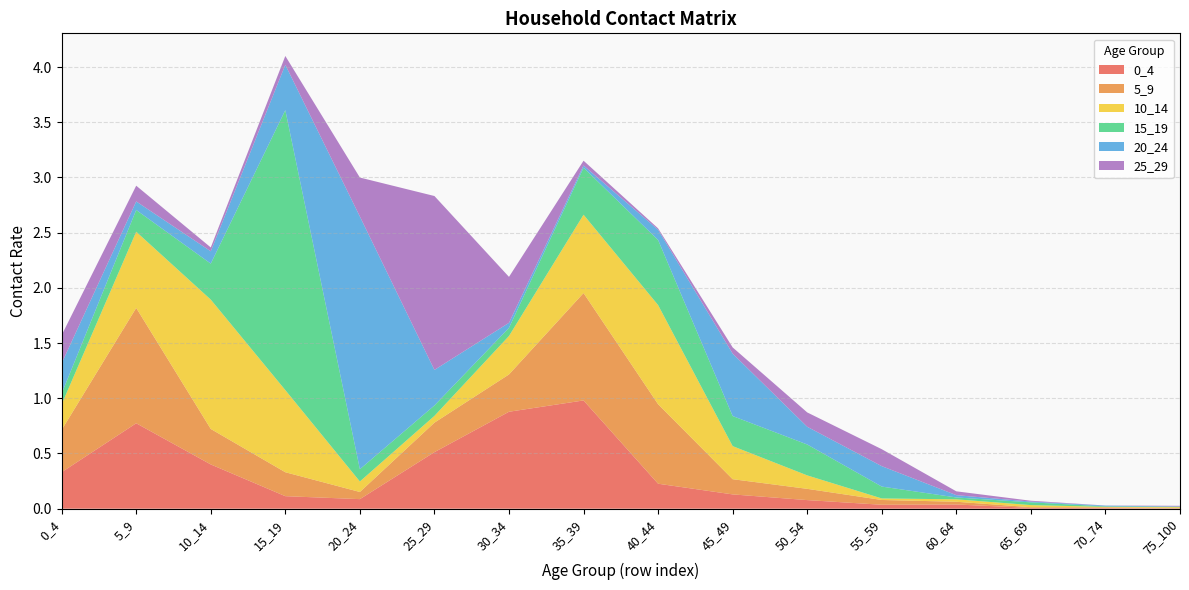

Reading left to right, list all the values displayed in this chart.

0_4: 0.3	0.8	0.4	0.1	0.1	0.5	0.9	1.0	0.2	0.1	0.1	0.0	0.0	0.0	0.0	0.0
5_9: 0.4	1.0	0.3	0.2	0.1	0.3	0.3	1.0	0.7	0.1	0.1	0.0	0.0	0.0	0.0	0.0
10_14: 0.2	0.7	1.2	0.7	0.1	0.1	0.3	0.7	0.9	0.3	0.1	0.0	0.0	0.0	0.0	0.0
15_19: 0.1	0.2	0.3	2.5	0.1	0.1	0.1	0.4	0.6	0.3	0.3	0.1	0.0	0.0	0.0	0.0
20_24: 0.3	0.1	0.1	0.4	2.3	0.3	0.0	0.0	0.1	0.6	0.2	0.2	0.0	0.0	0.0	0.0
25_29: 0.3	0.1	0.0	0.1	0.4	1.6	0.4	0.0	0.0	0.1	0.1	0.2	0.0	0.0	0.0	0.0